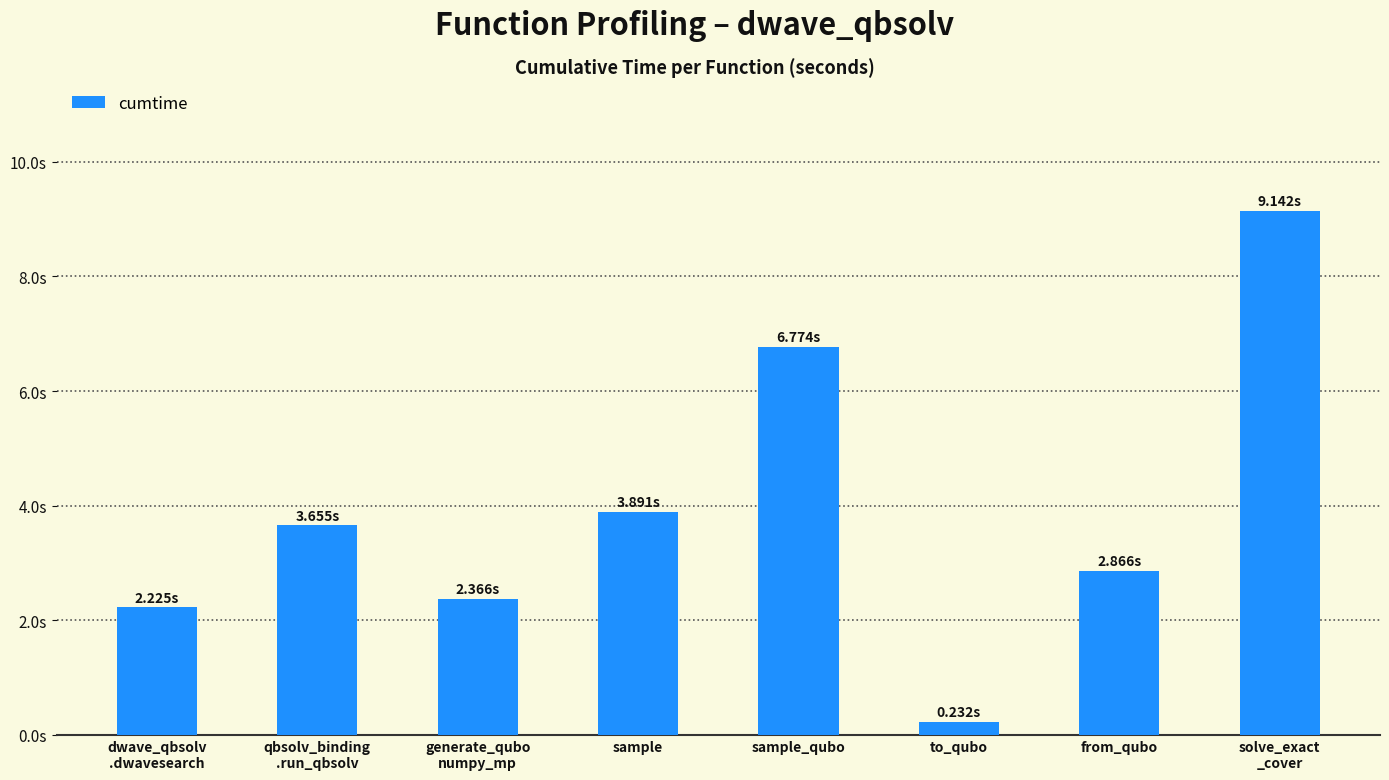

Are the bars horizontal?

No